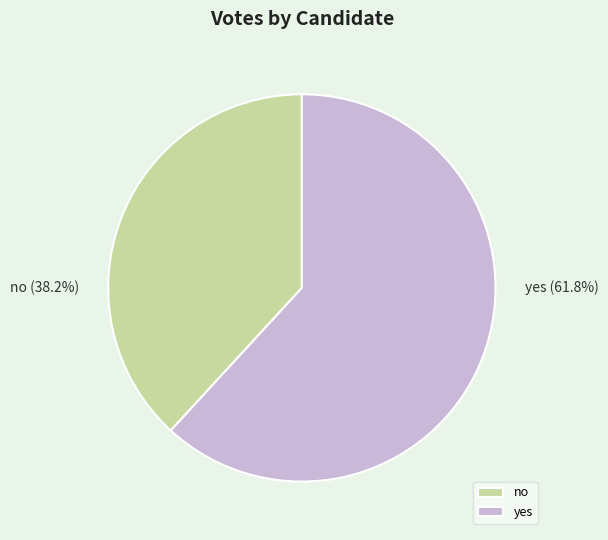

Which category has the smallest portion of the pie?

no